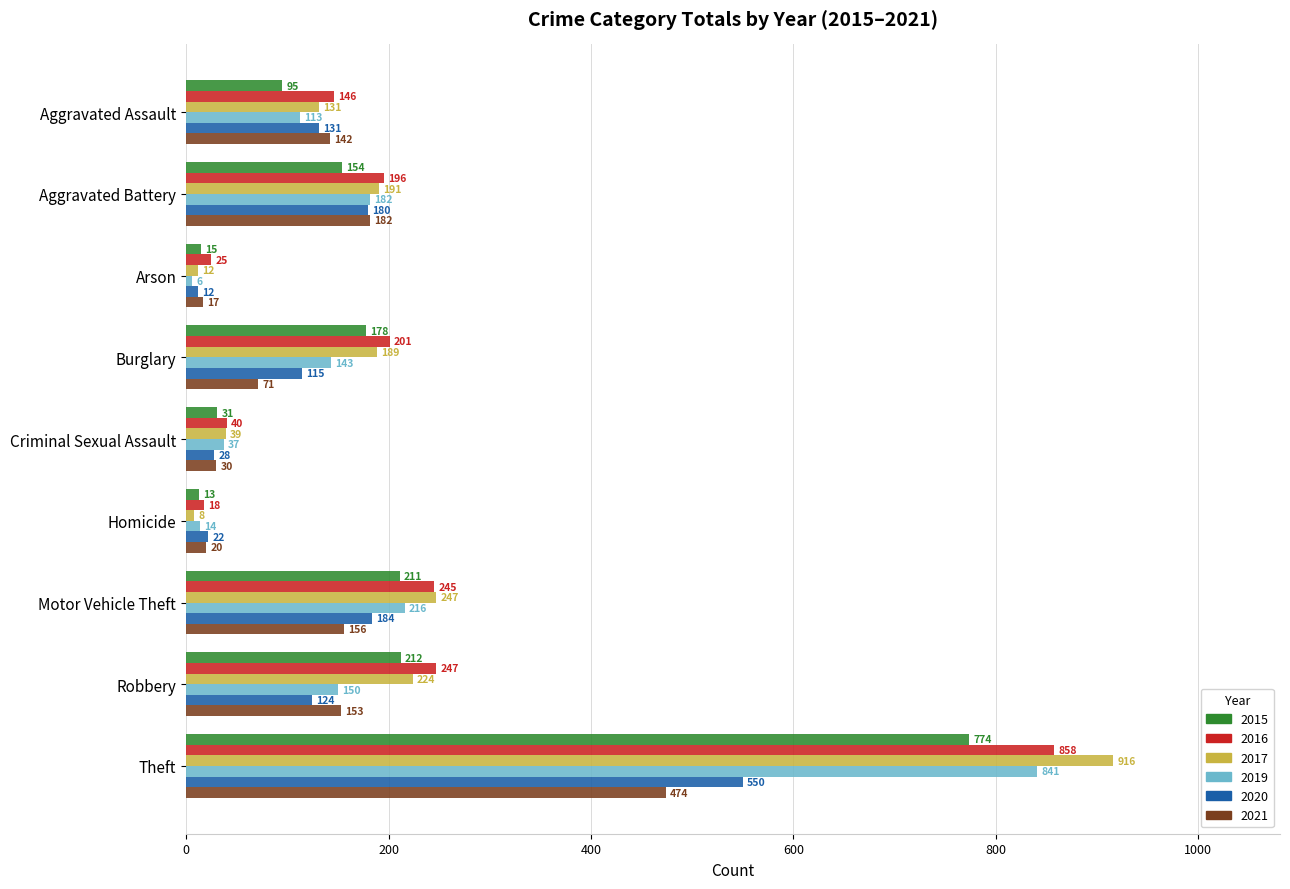

Which category has the lowest value in the 2020 series?

Arson